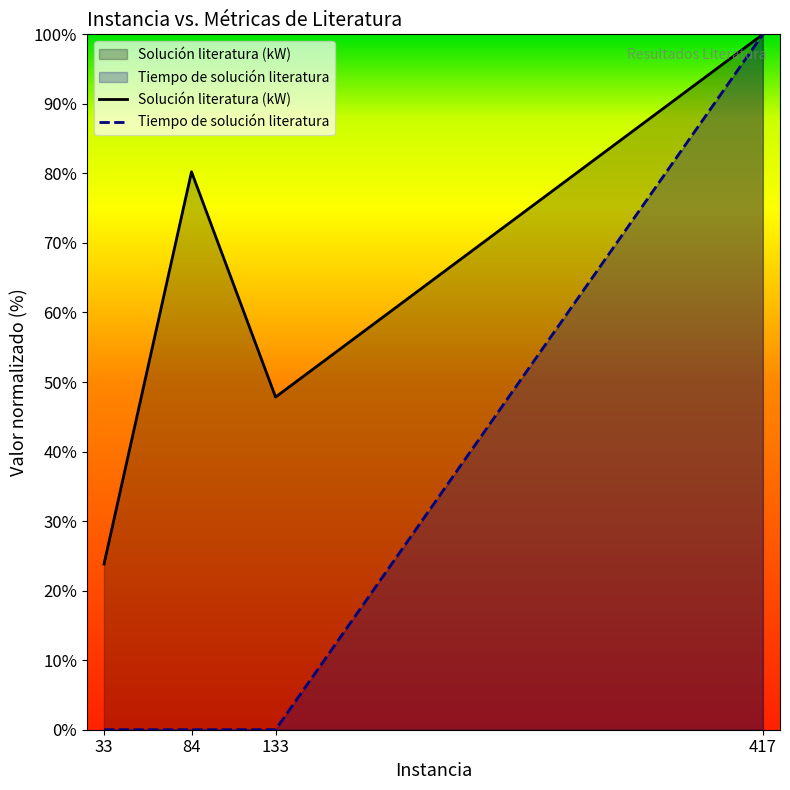

At which label is Solución literatura (kW) closest to 61?

133